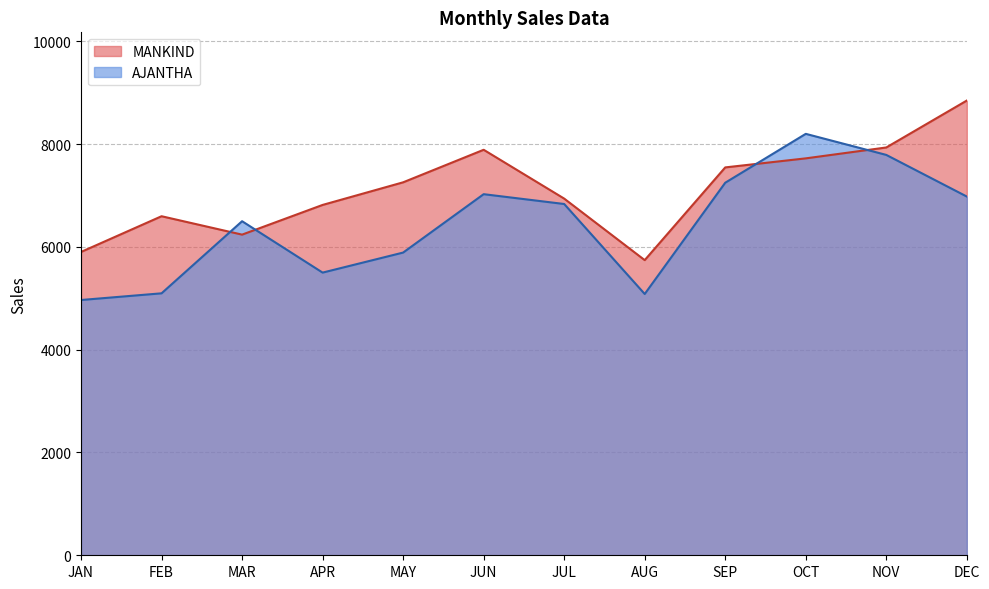

What is the average value of the MANKIND series?

7120